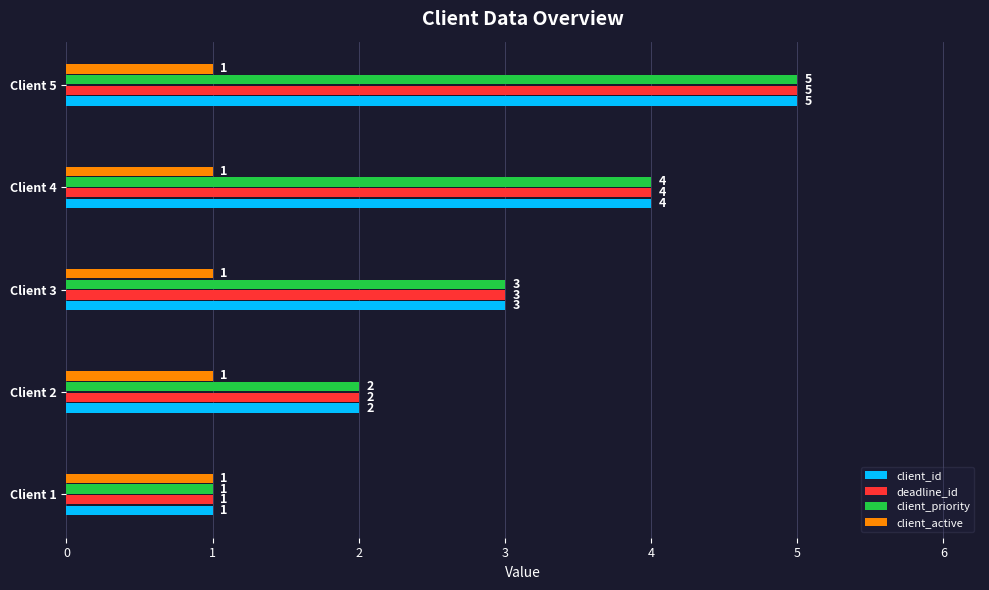

What is the approximate value of client_id at Client 5?

5